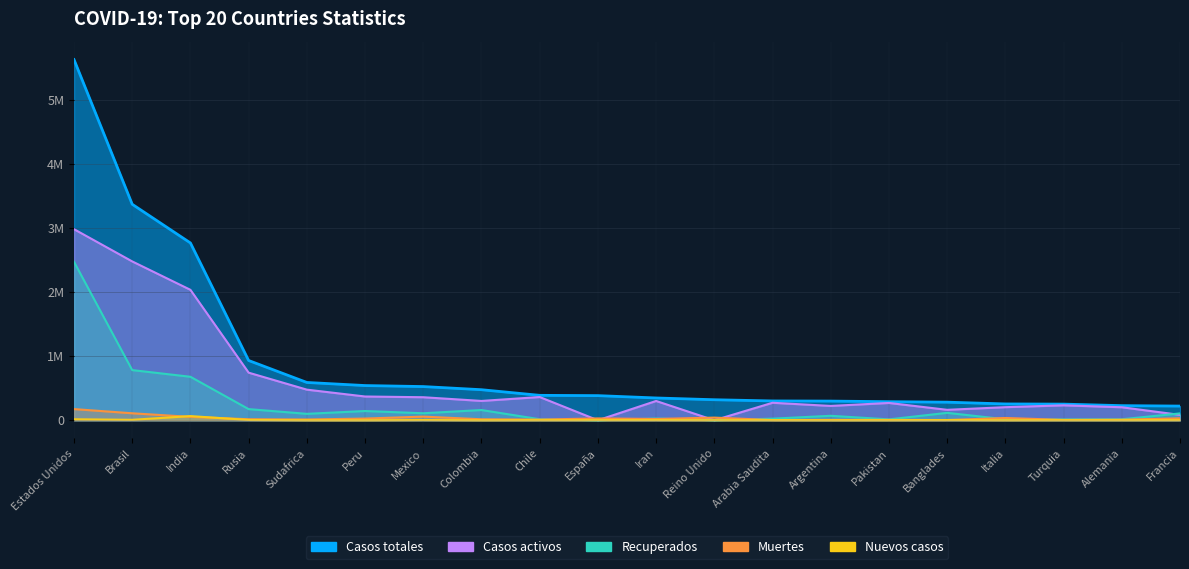

Rank the series at Francia from highest to lowest value.

Casos totales, Recuperados, Casos activos, Muertes, Nuevos casos